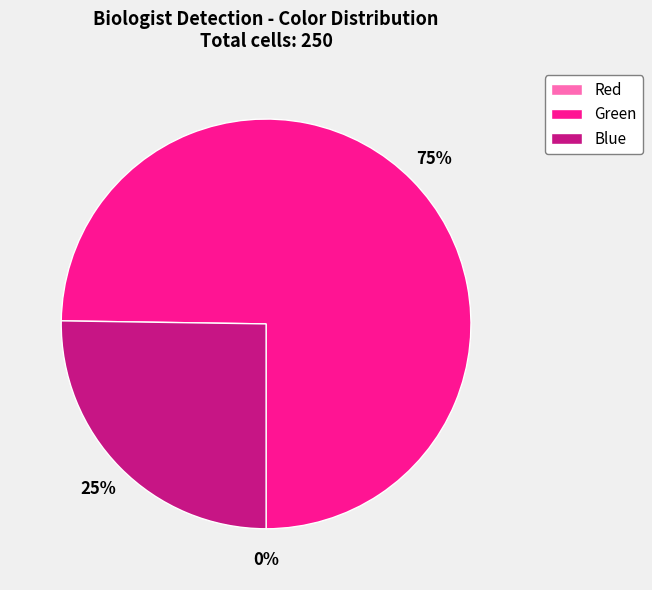

Is it true that Green is 67% of the pie?

False